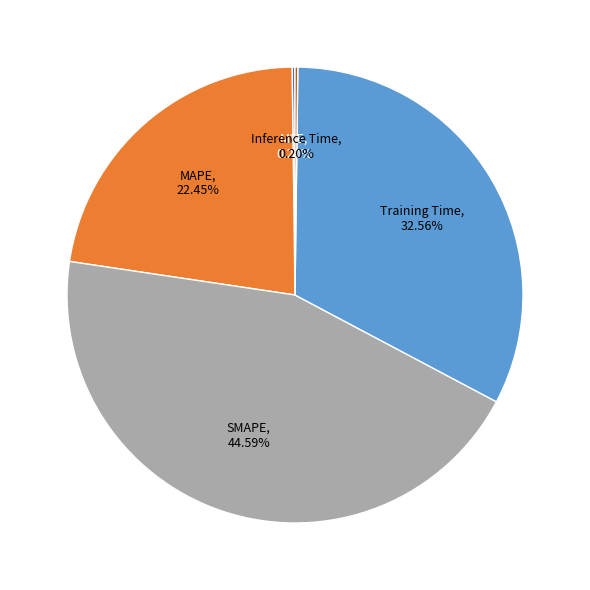

What percentage is the Training Time slice, to the nearest percent?

33%